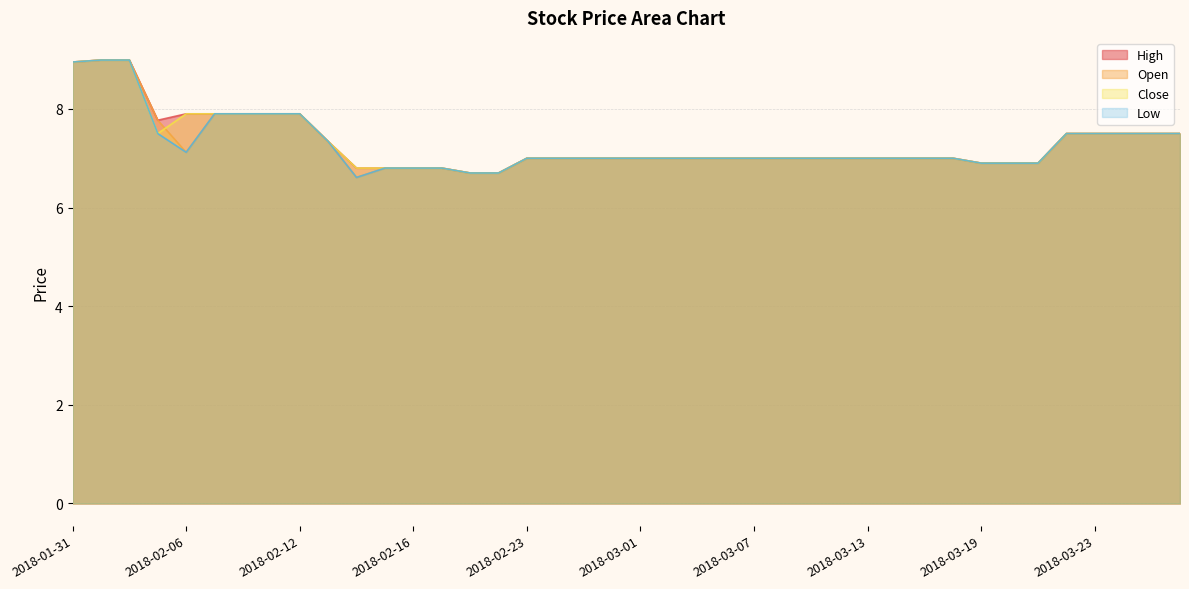

What is the difference between the second highest and minimum values in the high series?

2.3